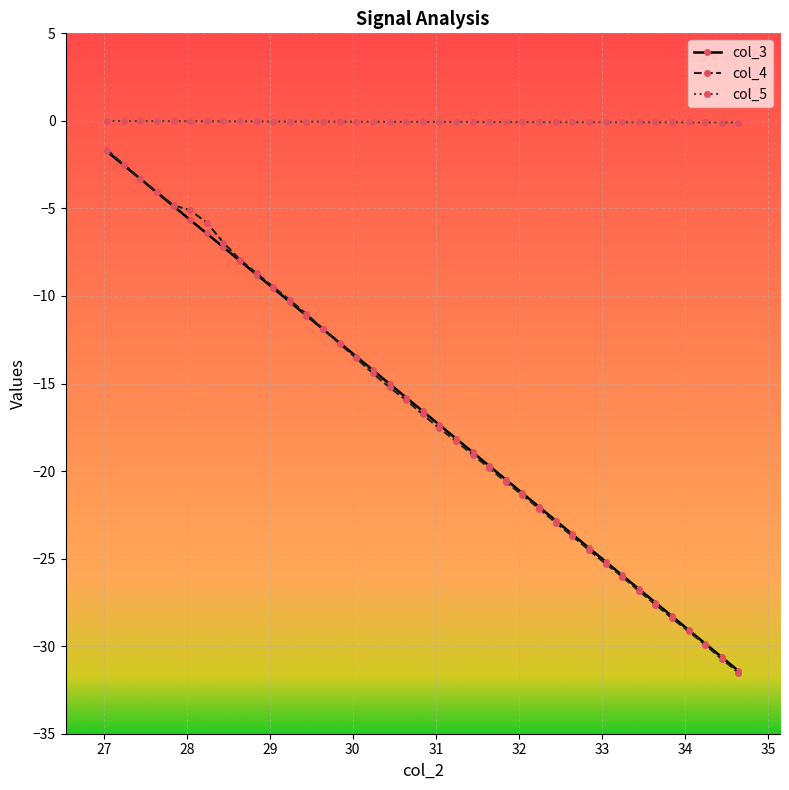

What is the smallest value displayed?

-31.5